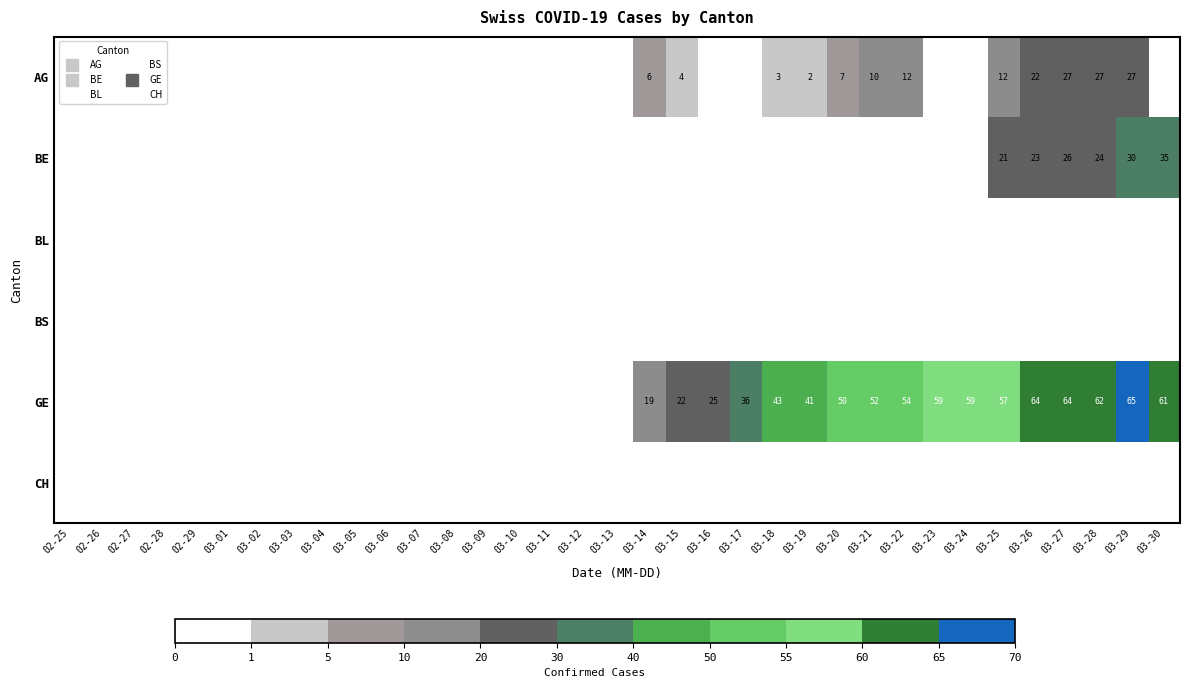

At 03-28, list the series in order from smallest to largest.

BL, BS, CH, BE, AG, GE